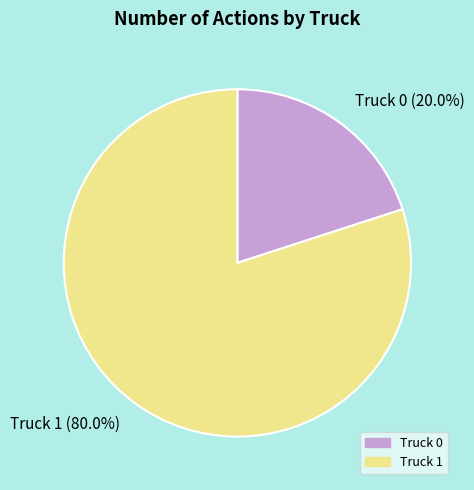

To the nearest percent, what is the difference between the largest and smallest slice percentages?

60%